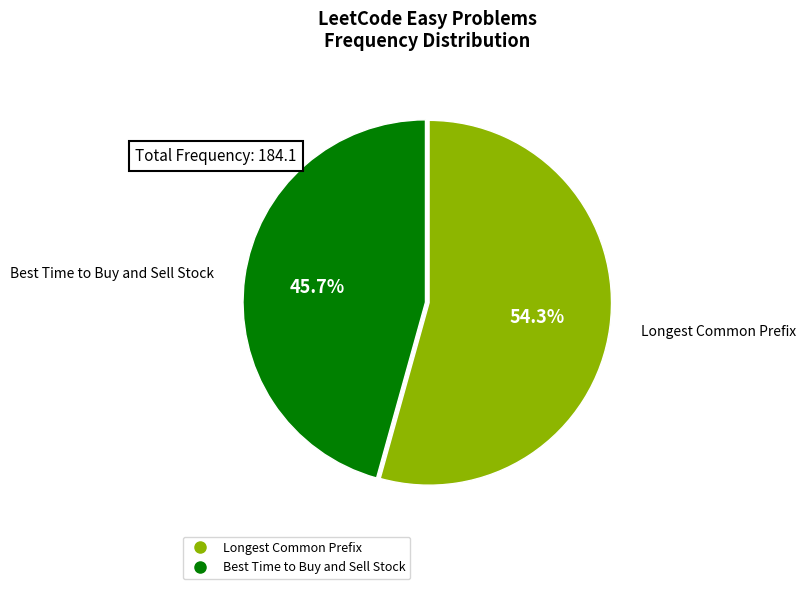

To the nearest percent, what is the difference between the largest and smallest slice percentages?

9%